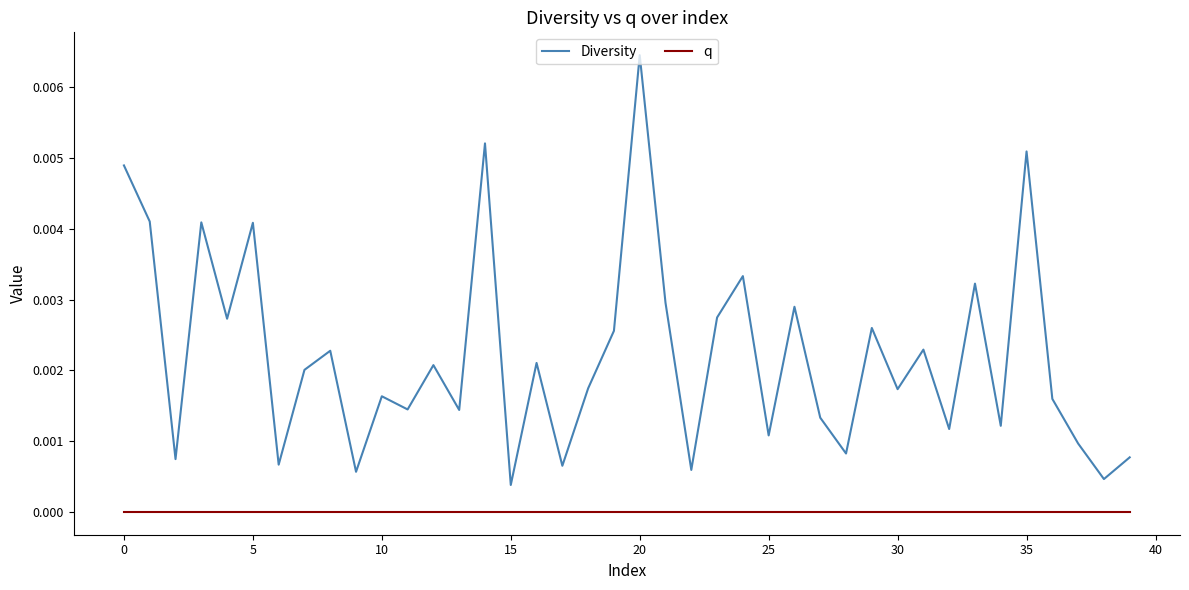

True or false: q and Diversity cross at least once.

False